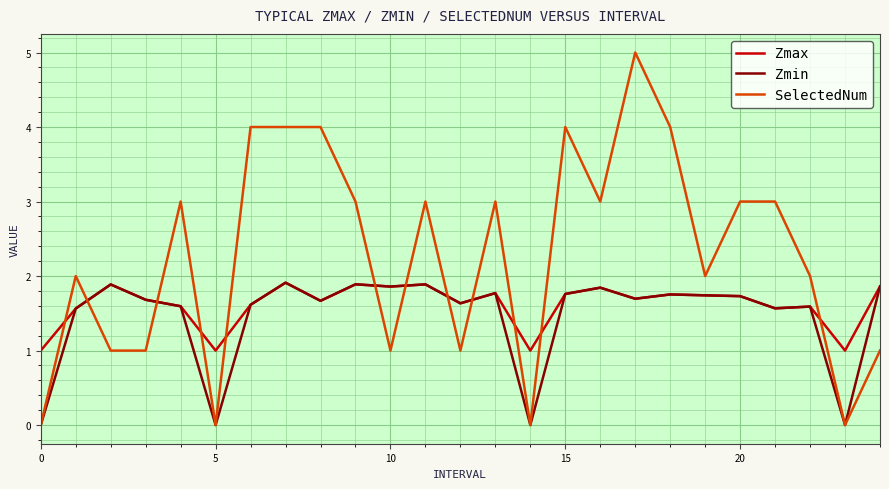

True or false: Zmax and SelectedNum cross at least once.

True